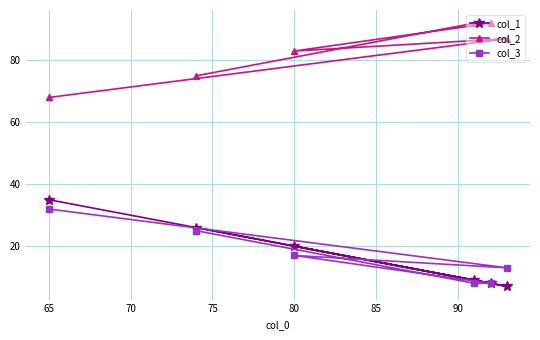

What are all the series names shown in the legend?

col_1, col_2, col_3